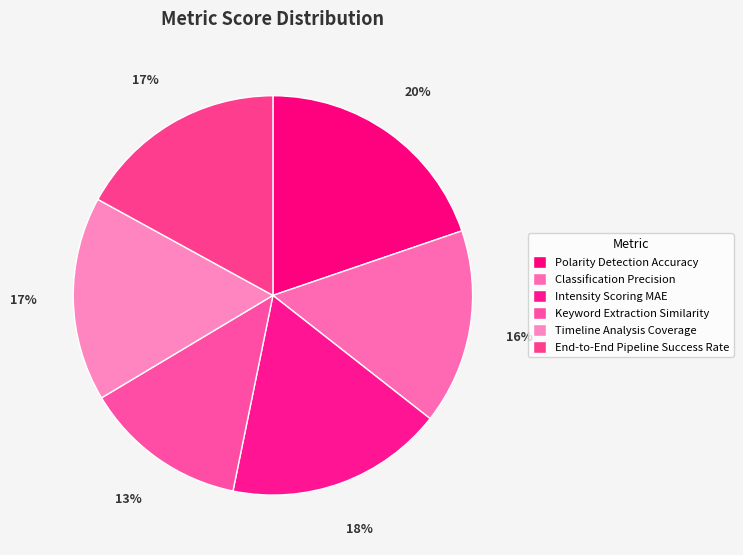

Is there a majority slice in this chart?

No